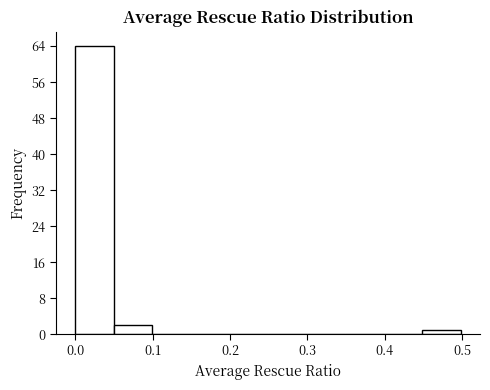

Reading left to right, transcribe this chart: for each bar, give the range it covers on the x-axis and its height. Neither the bar edges nor the heights are printed on the chart, so give them approximately, as read against the axes.

0.00 to 0.05: 64
0.05 to 0.10: 2
0.10 to 0.15: 0
0.15 to 0.20: 0
0.20 to 0.25: 0
0.25 to 0.30: 0
0.30 to 0.35: 0
0.35 to 0.40: 0
0.40 to 0.45: 0
0.45 to 0.50: 1